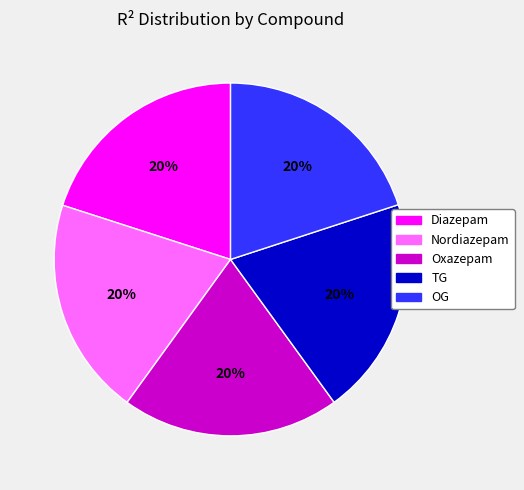

To the nearest percent, what is the average slice percentage?

20%